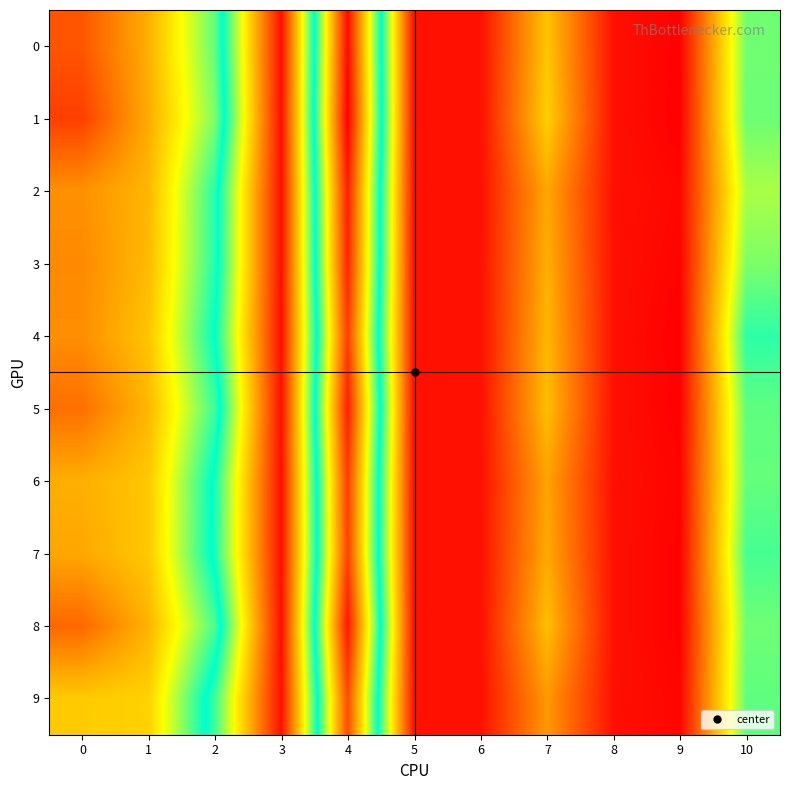

Which series has the largest total across all categories?

row_1